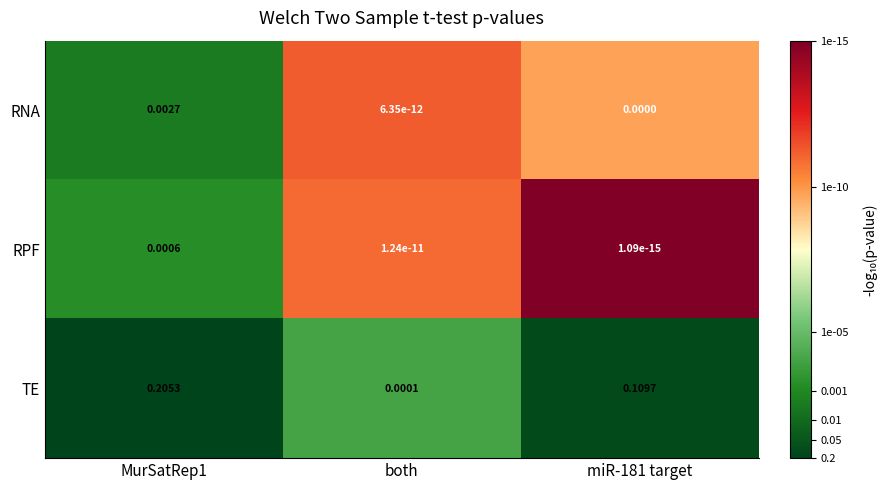

Which series has the widest spread of values?

TE